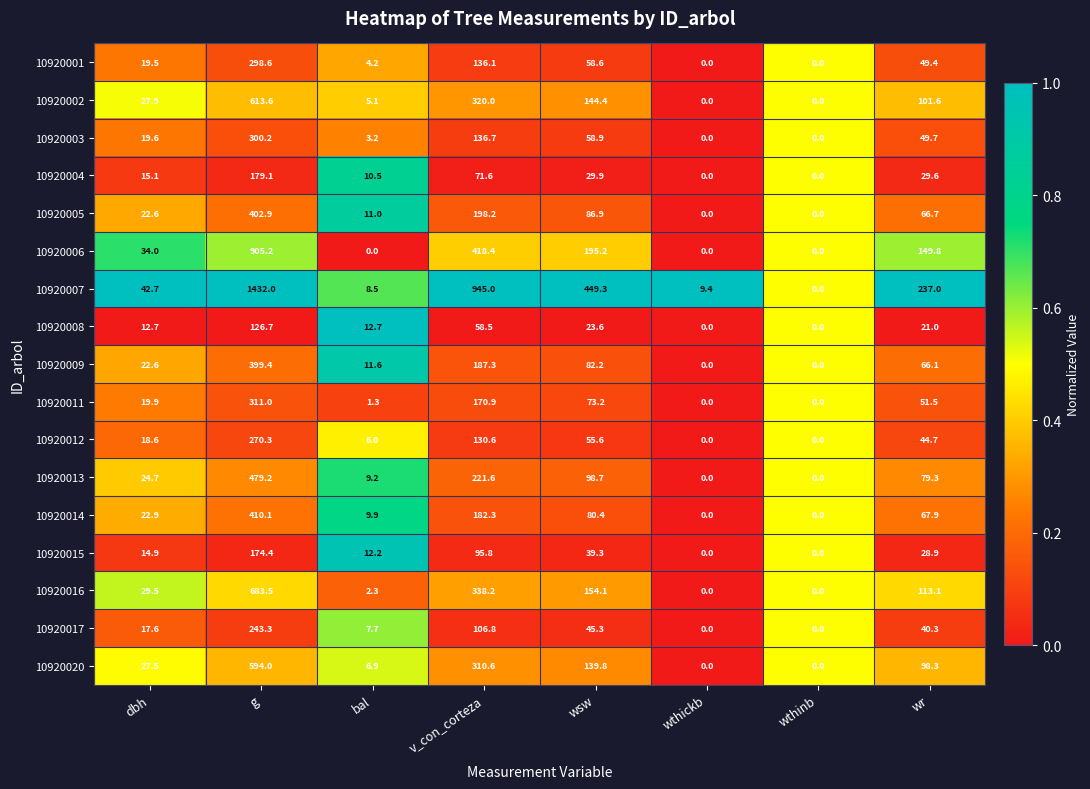

At which label is 10920007 closest to 716?

v_con_corteza